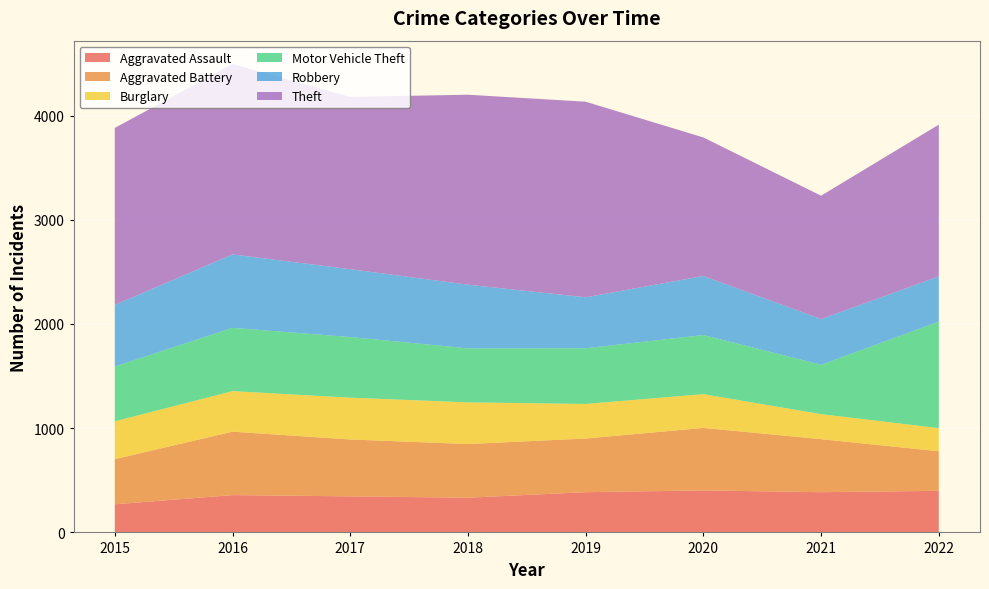

Does the chart display data point markers on the line(s)?

No